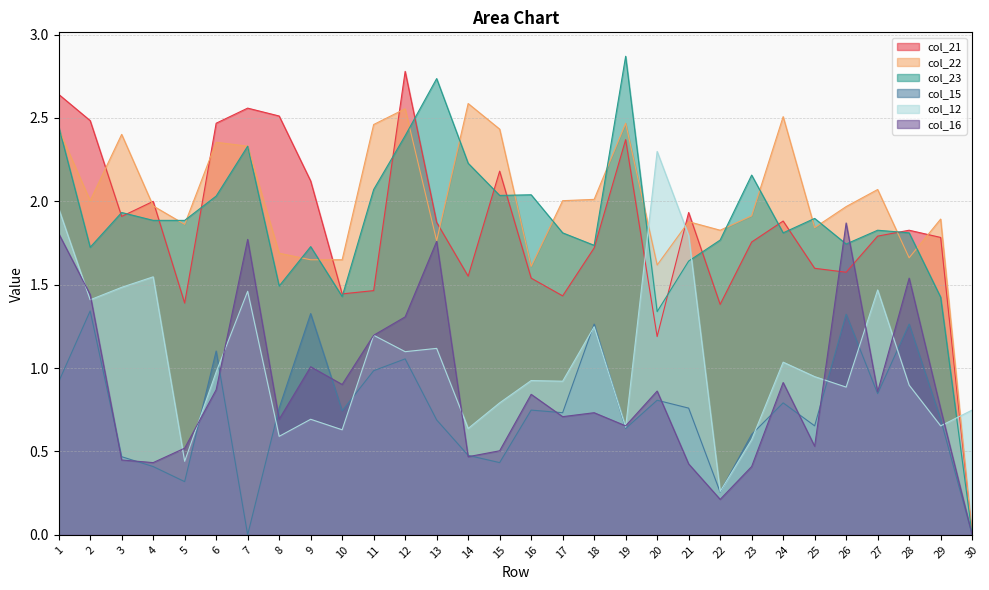

Which category has the lowest value across all series?

30